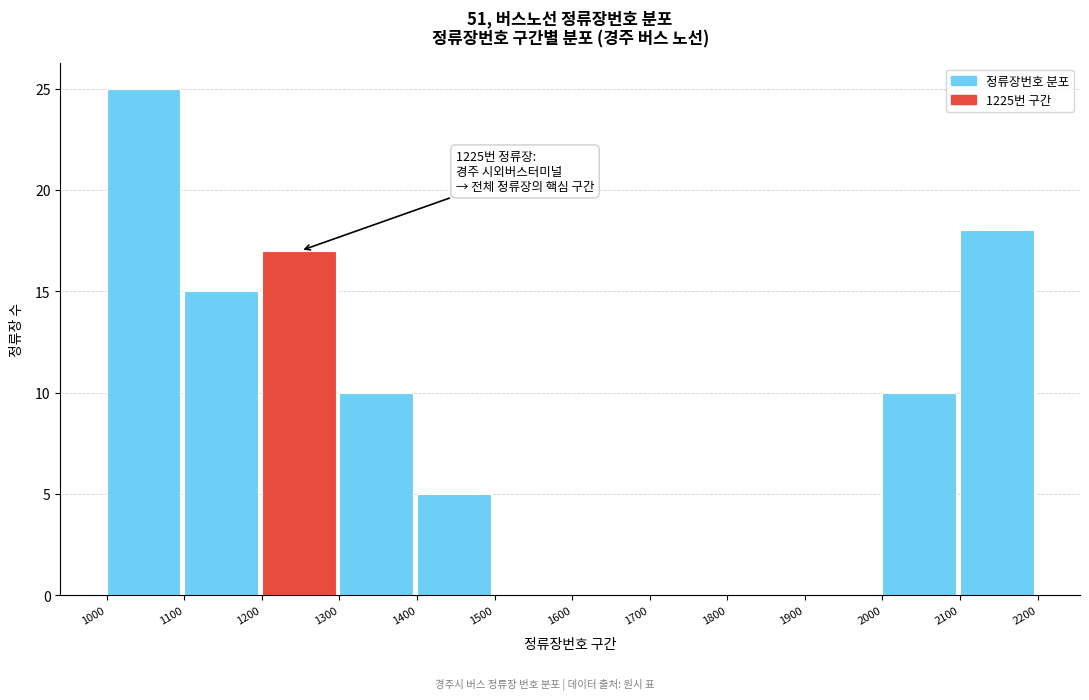

Which range on the x-axis has the tallest bar?

1000 to 1100